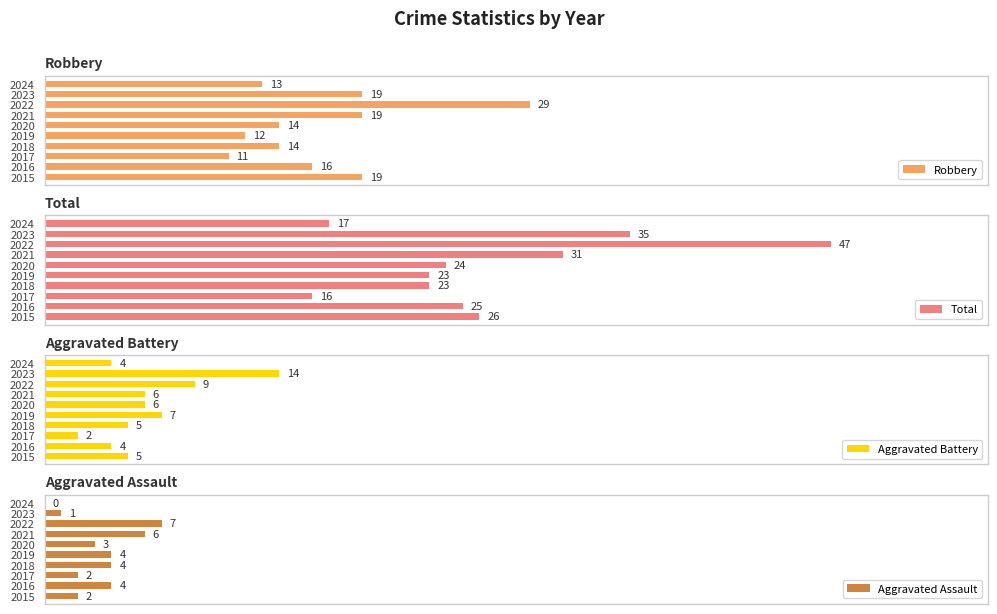

Rank the series by their maximum value, from highest to lowest.

Total, Robbery, Aggravated Battery, Aggravated Assault